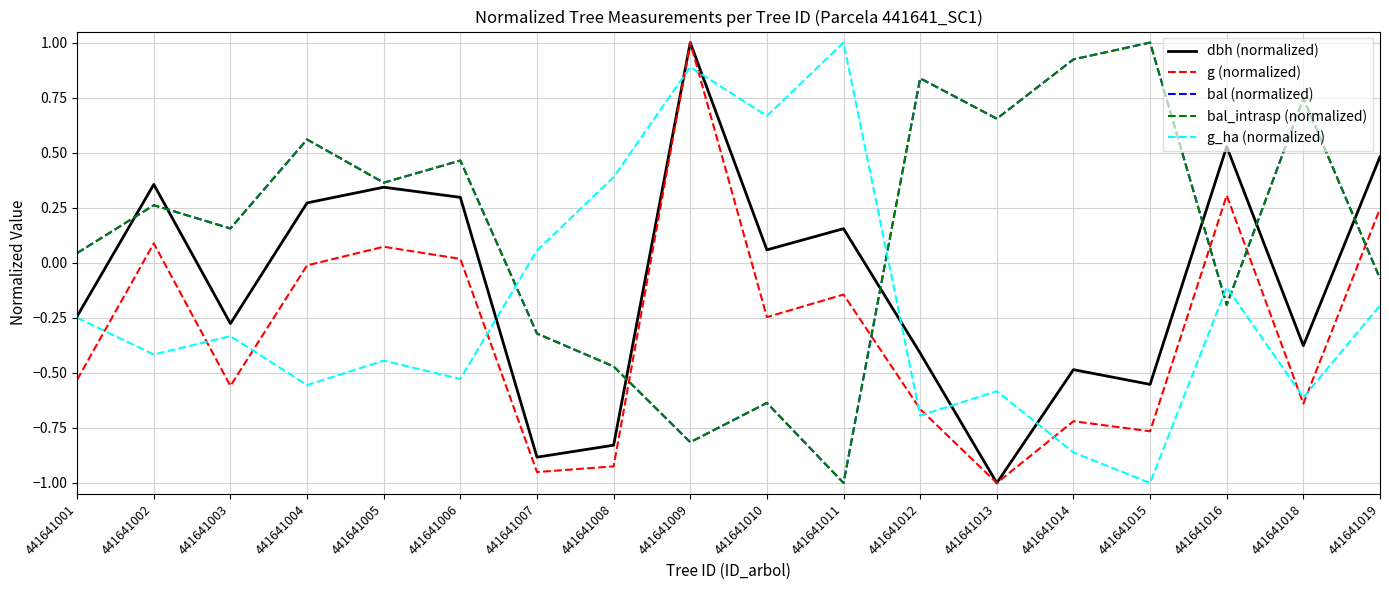

What is the value of the bal_intrasp (normalized) point at the 14th from the left?

0.9